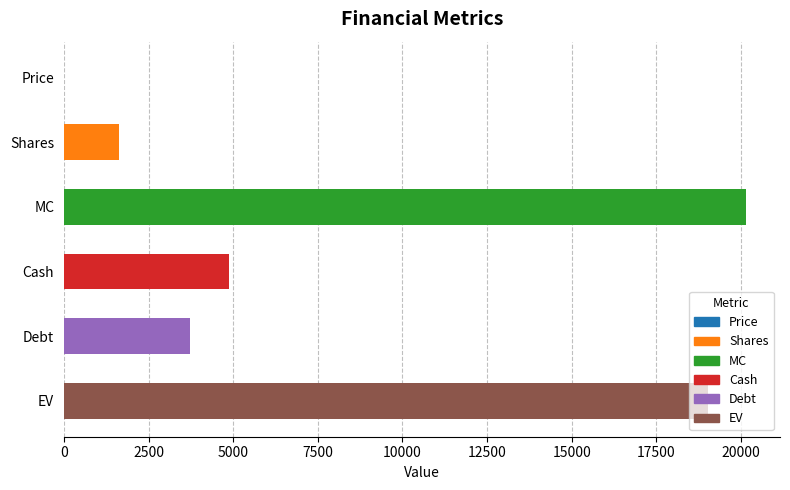

What is the sum of the values at Shares and Debt?

5371.2